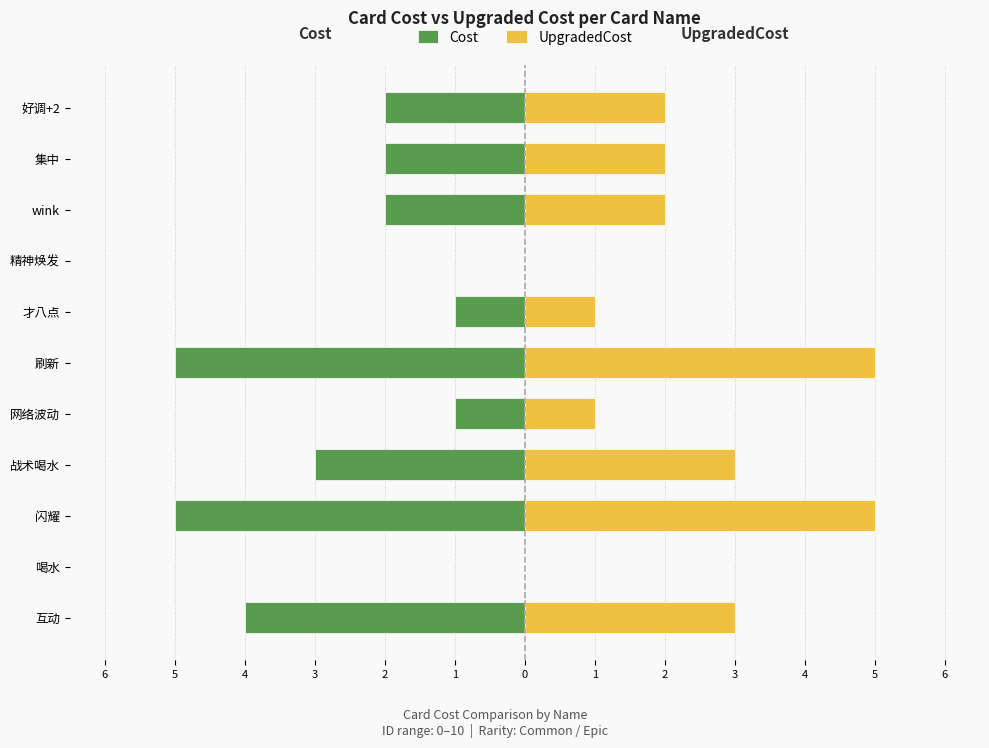

What is the greatest value displayed?

5